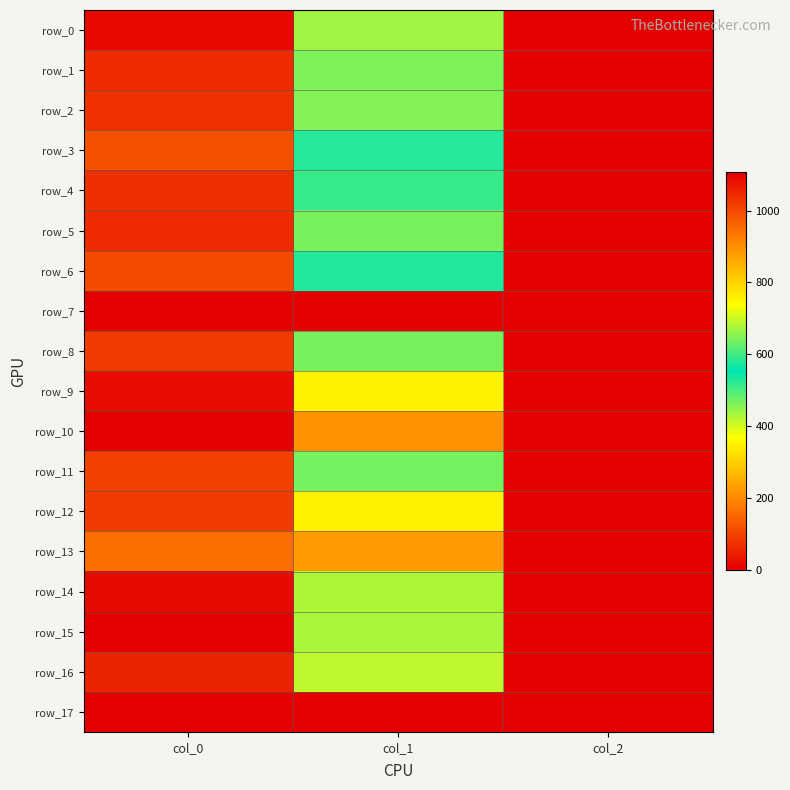

At which category does the chart reach its minimum across all series?

col_0